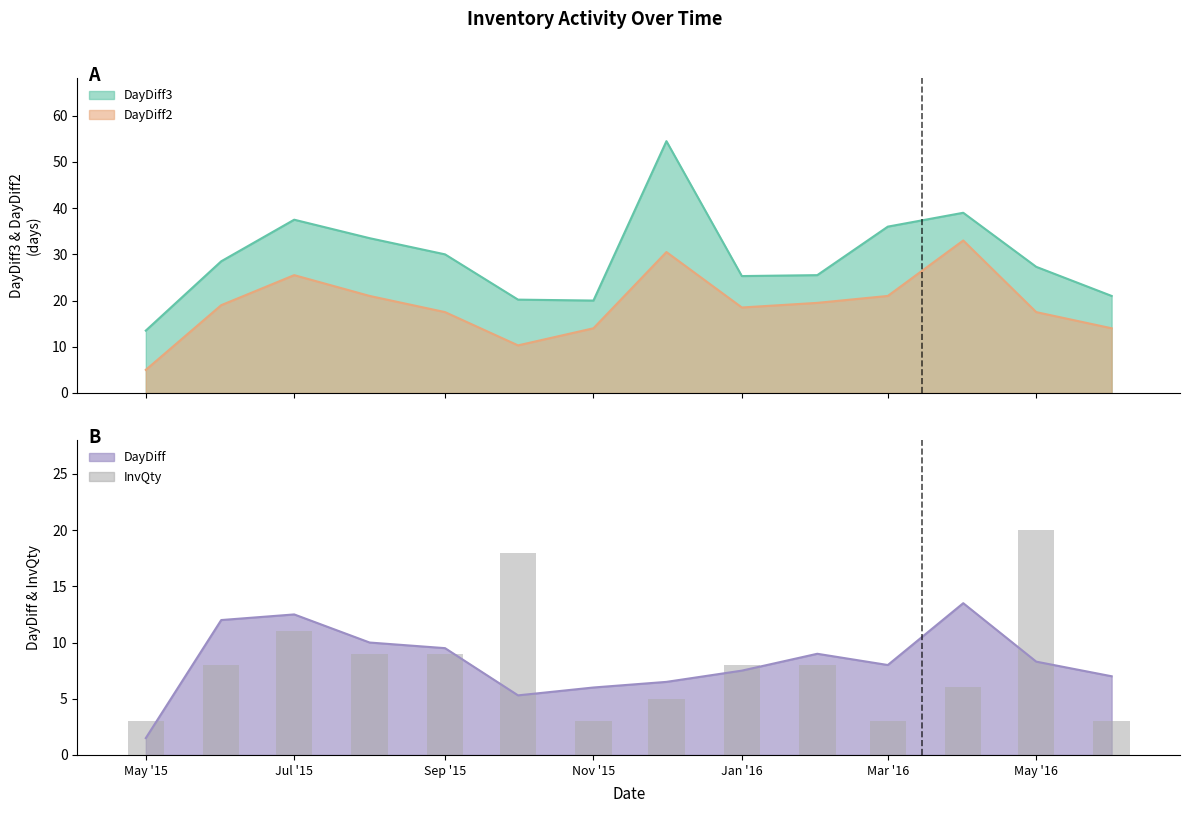

What is the maximum value for DayDiff?

13.5